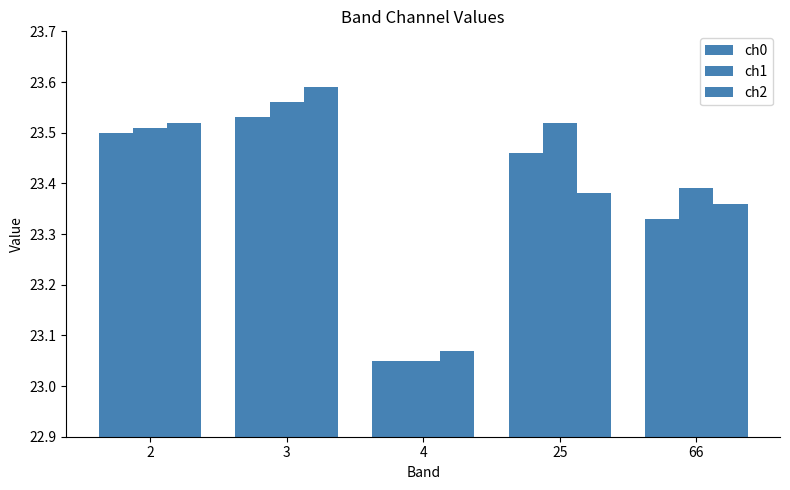

Which category has the lowest value across all series?

4